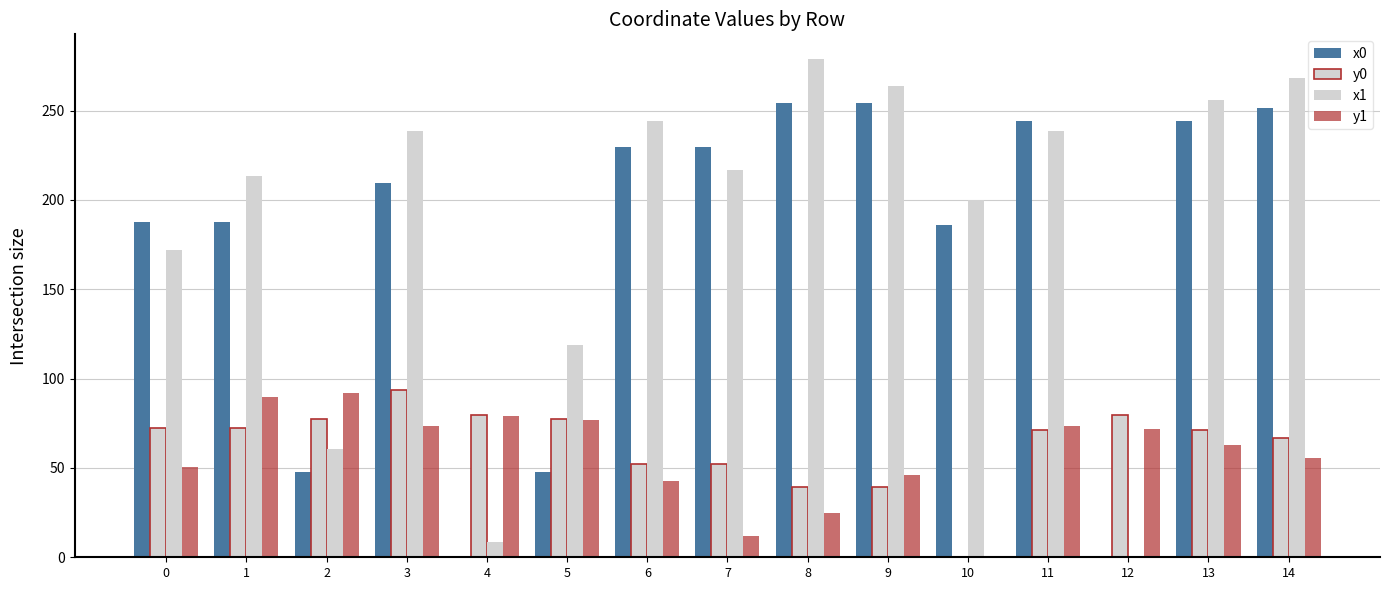

Where is y0 nearest to the value 46?

6